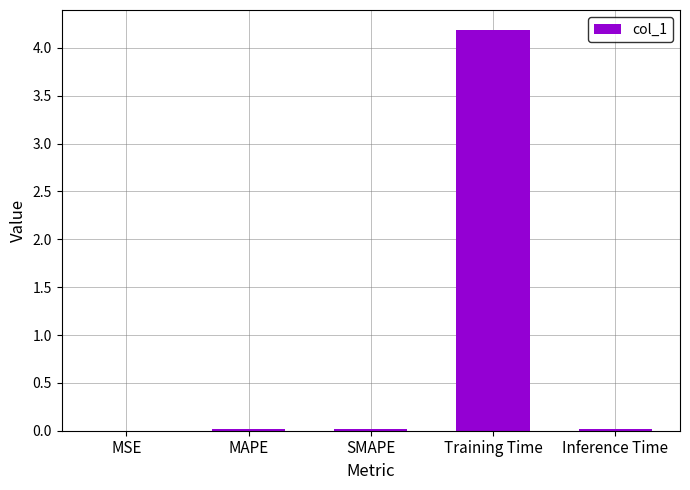

What is the sum of all values?

4.2